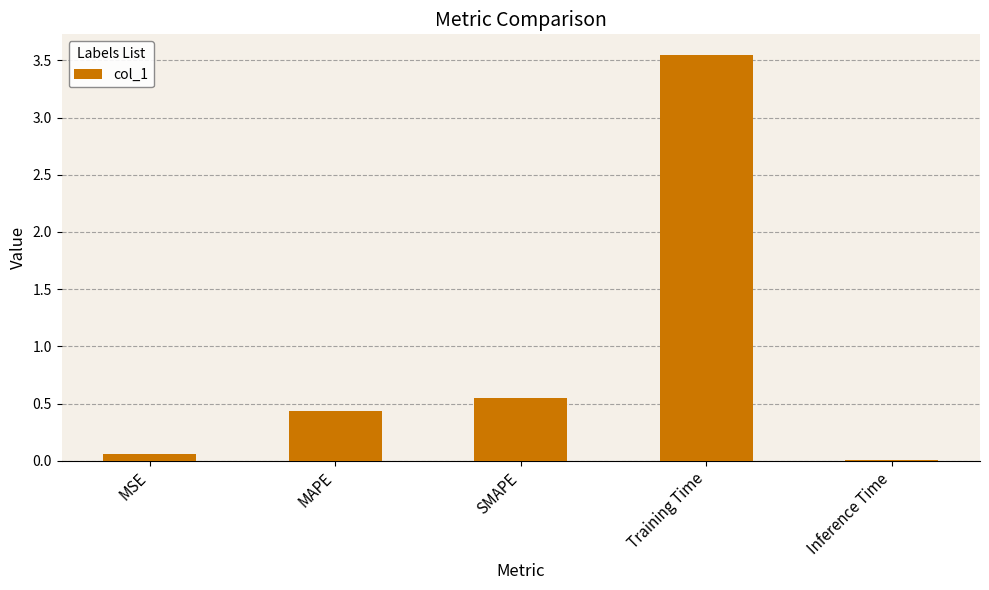

The value at MAPE is 0.4. True or false?

True